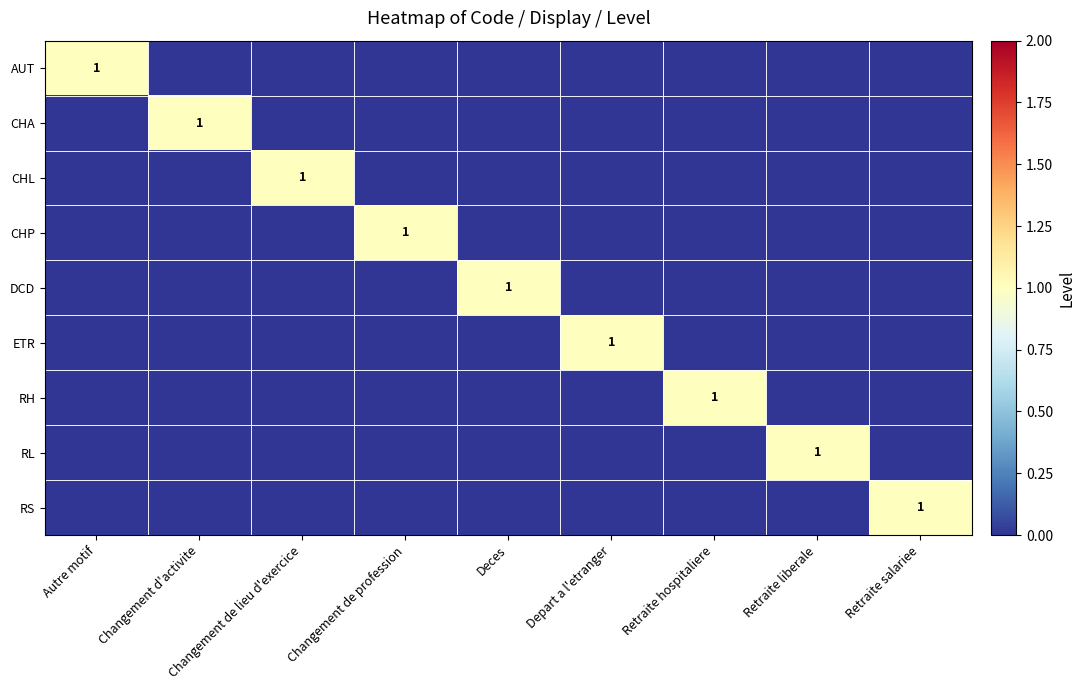

What is the sum of all CHA values?

1